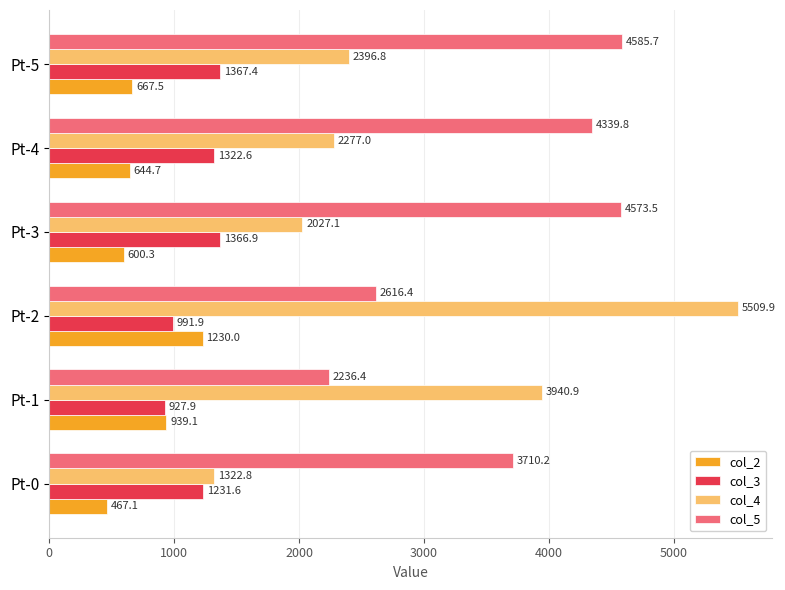

Which series changed the most between Pt-0 and Pt-1?

col_4